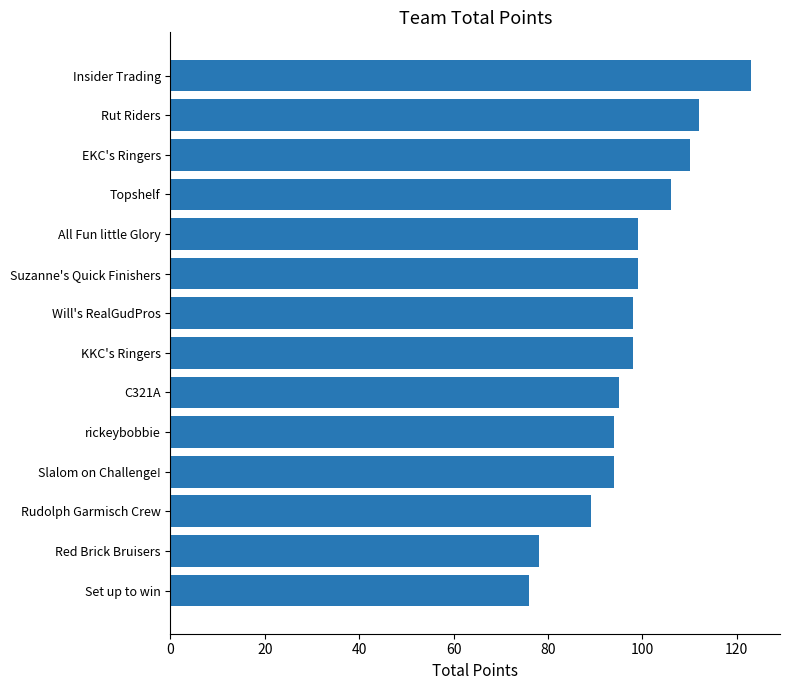

How many series are shown in this chart?

1